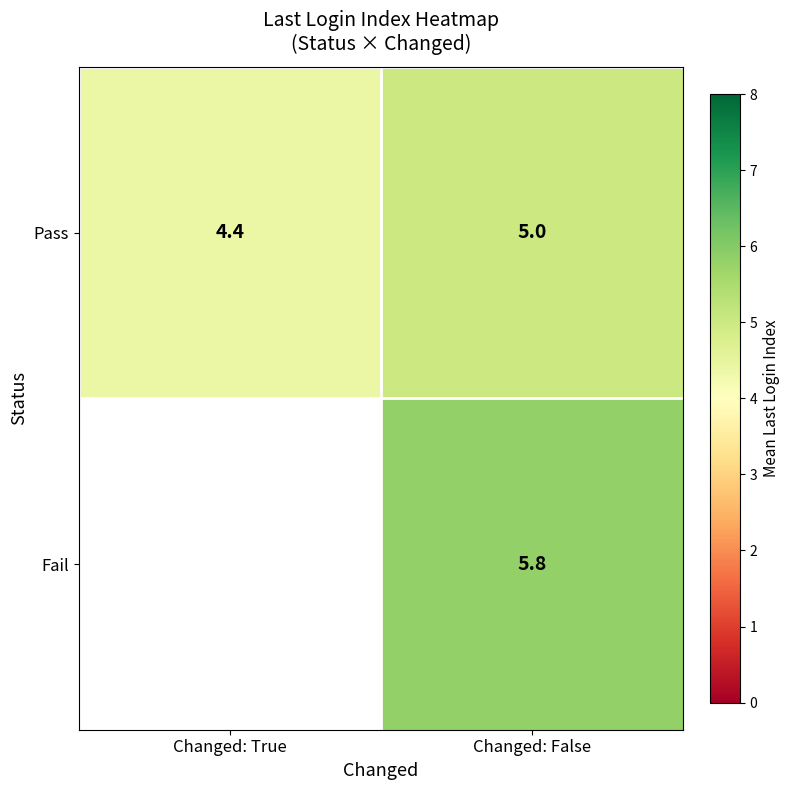

What is the total value across all series at Changed: False?

10.8